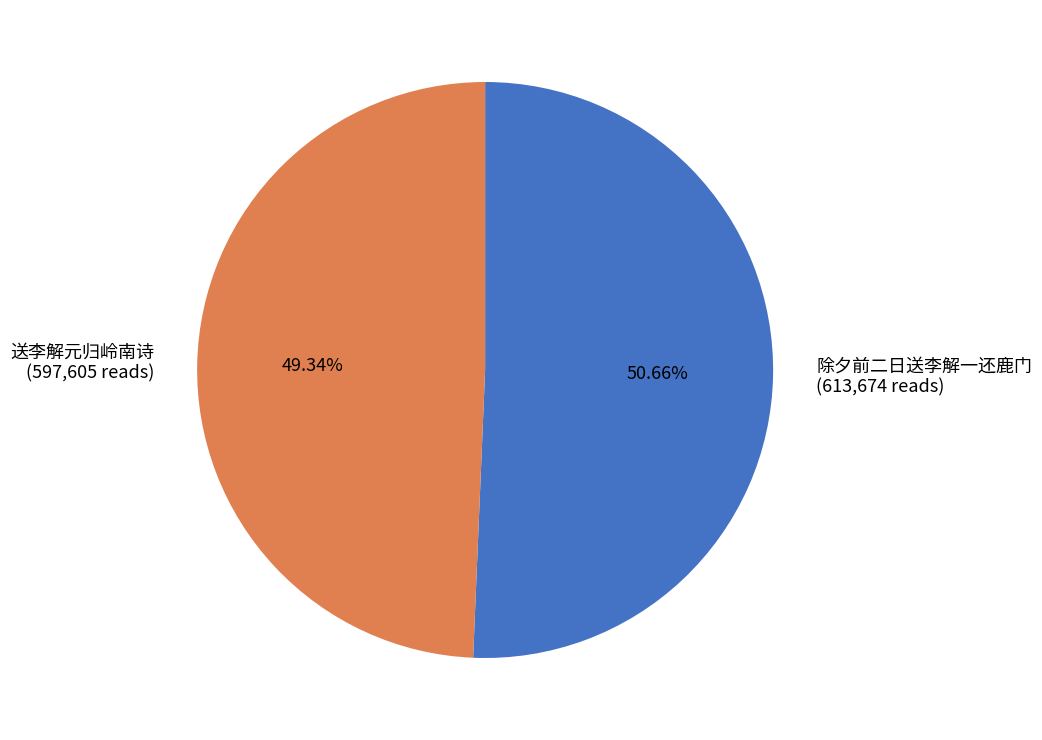

Is there a majority slice in this chart?

Yes